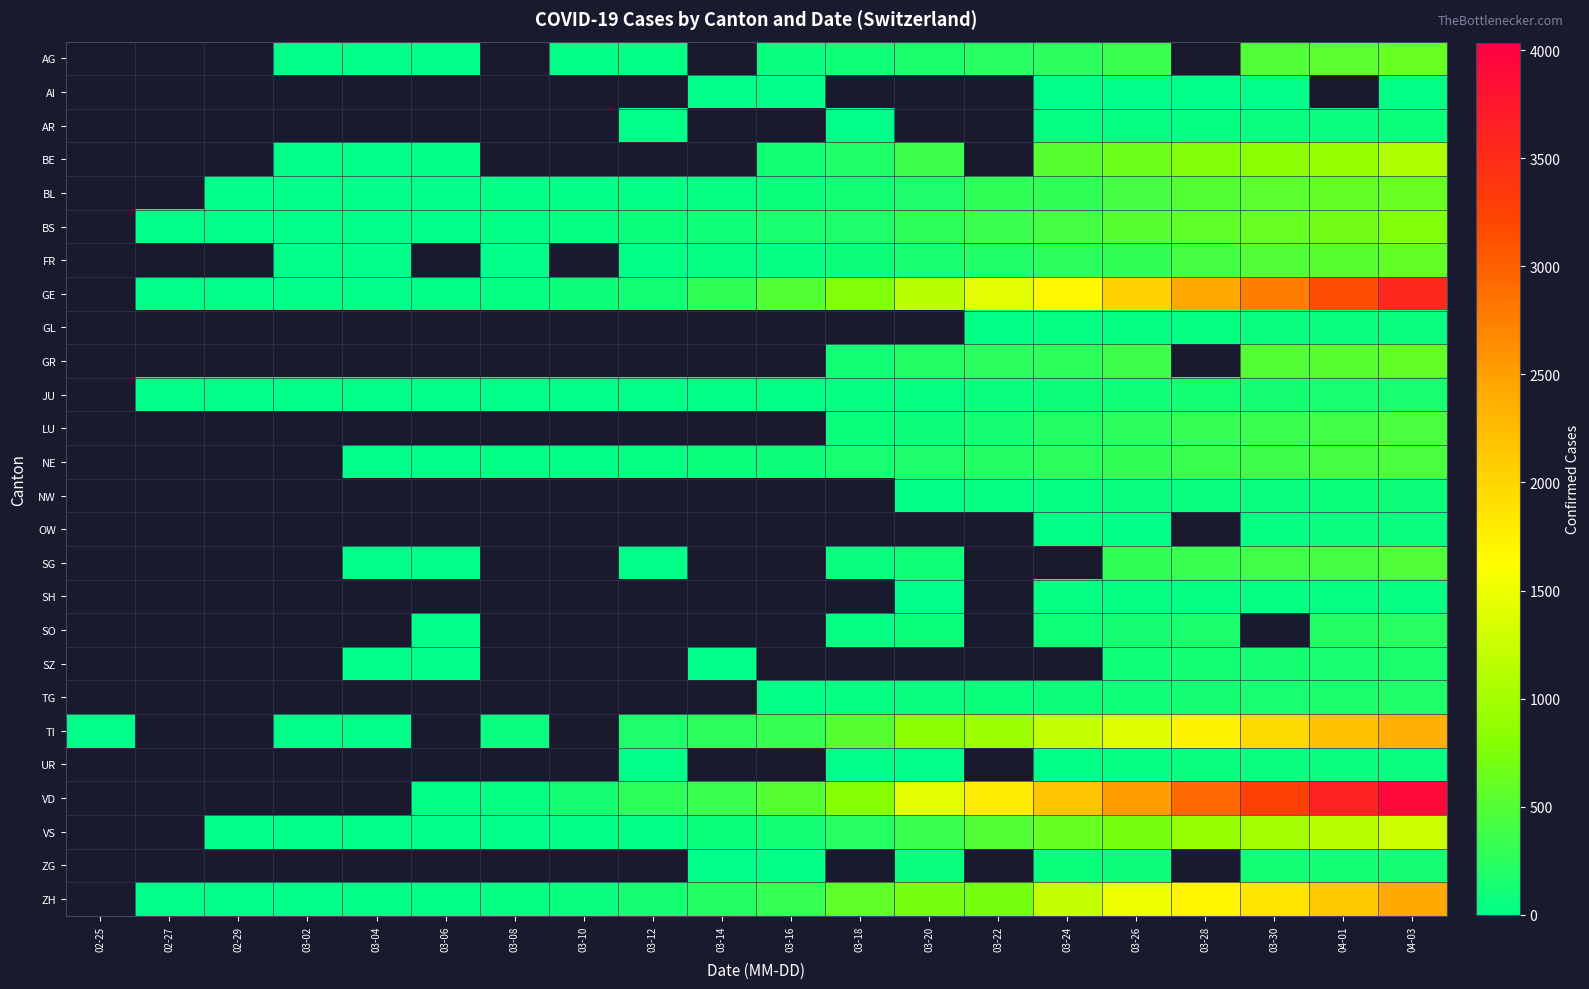

What is the spread (max minus min) of values at 03-06?

29.0